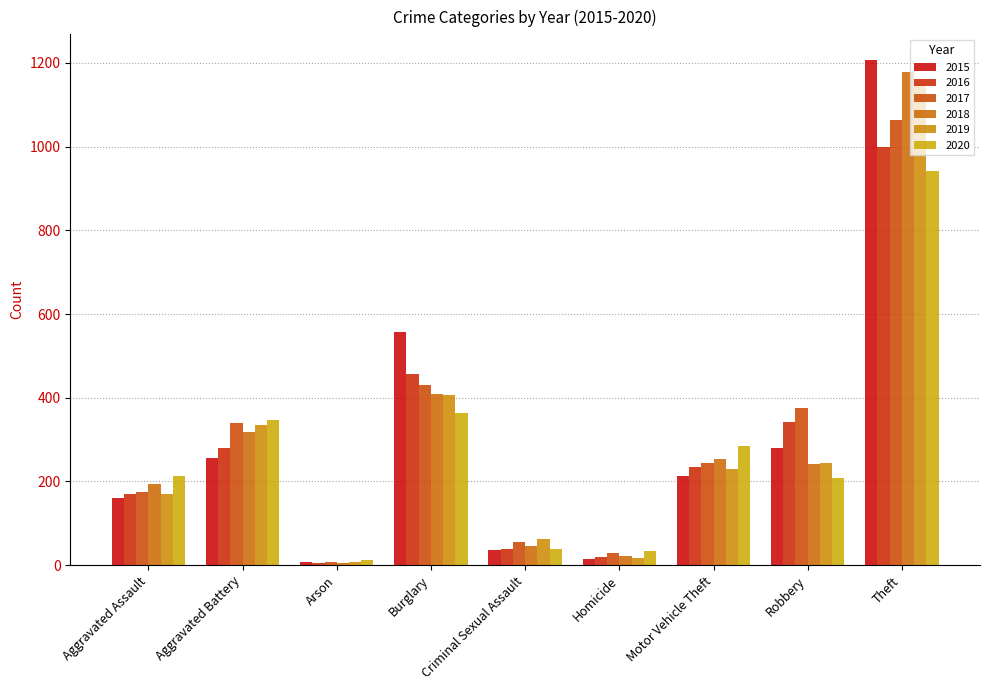

Which has a higher value, Aggravated Battery or Robbery?

Robbery